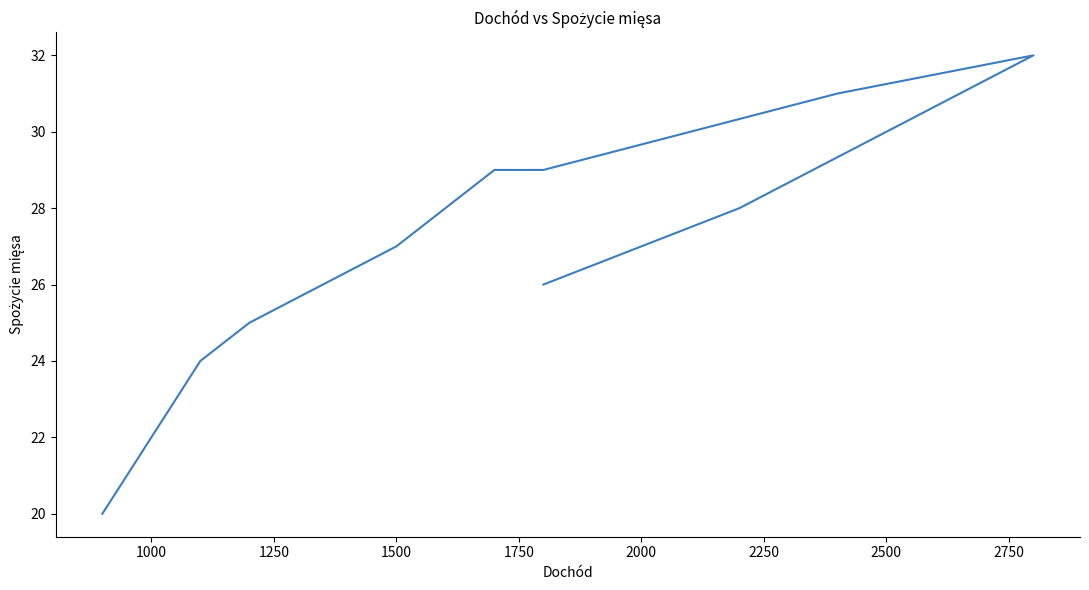

Does the chart display data point markers on the line(s)?

No